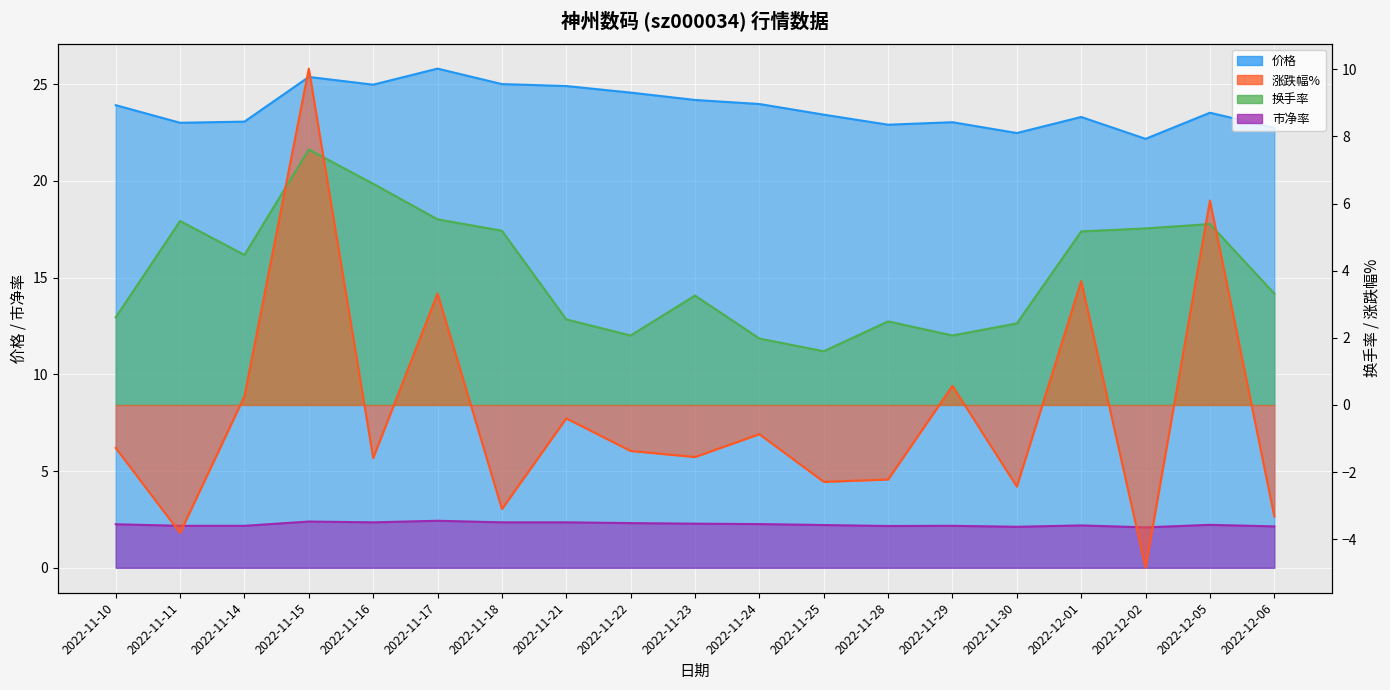

What is the minimum value shown in the chart?

-4.8